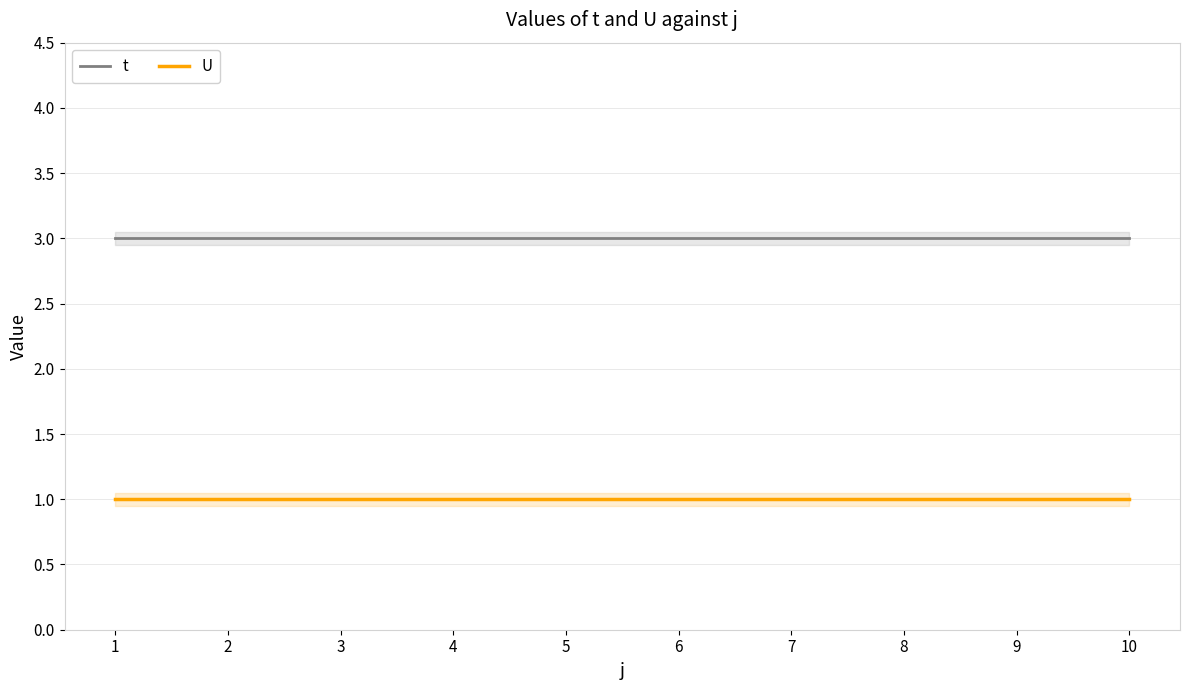

True or false: U has a value of 1 at 7.

True